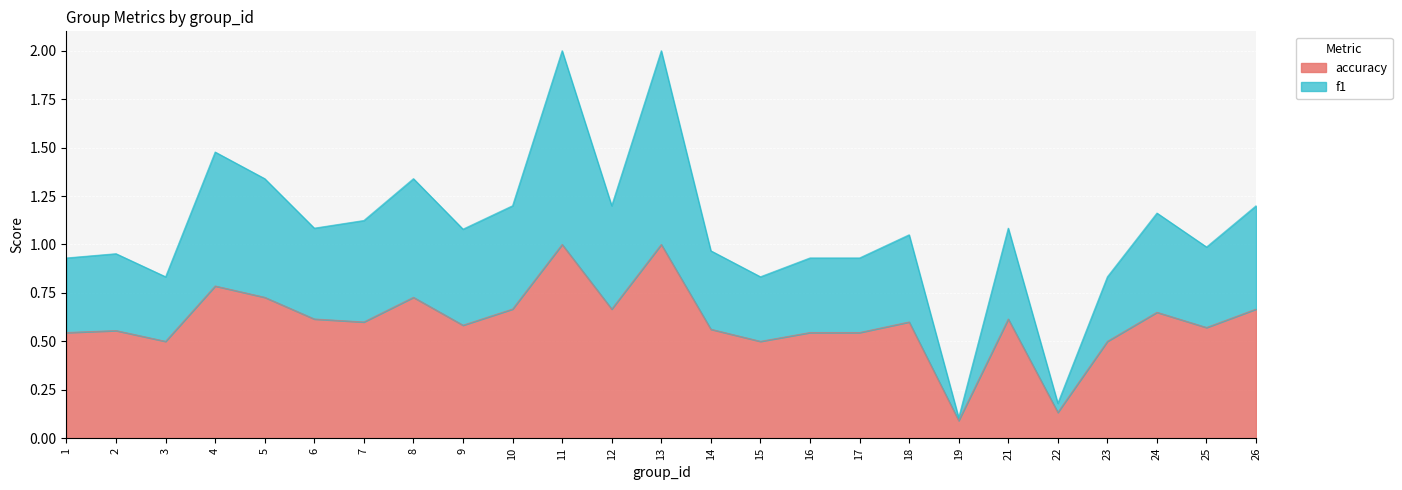

Is the value of accuracy at 9 greater than the value of f1 at 5?

No